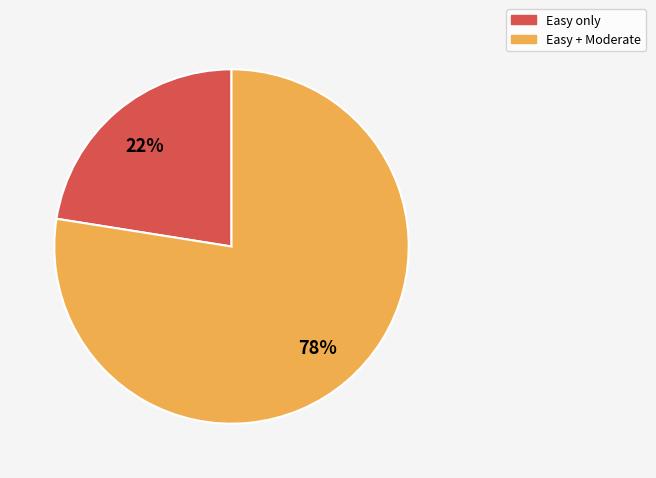

Which category has the smallest portion of the pie?

Easy only